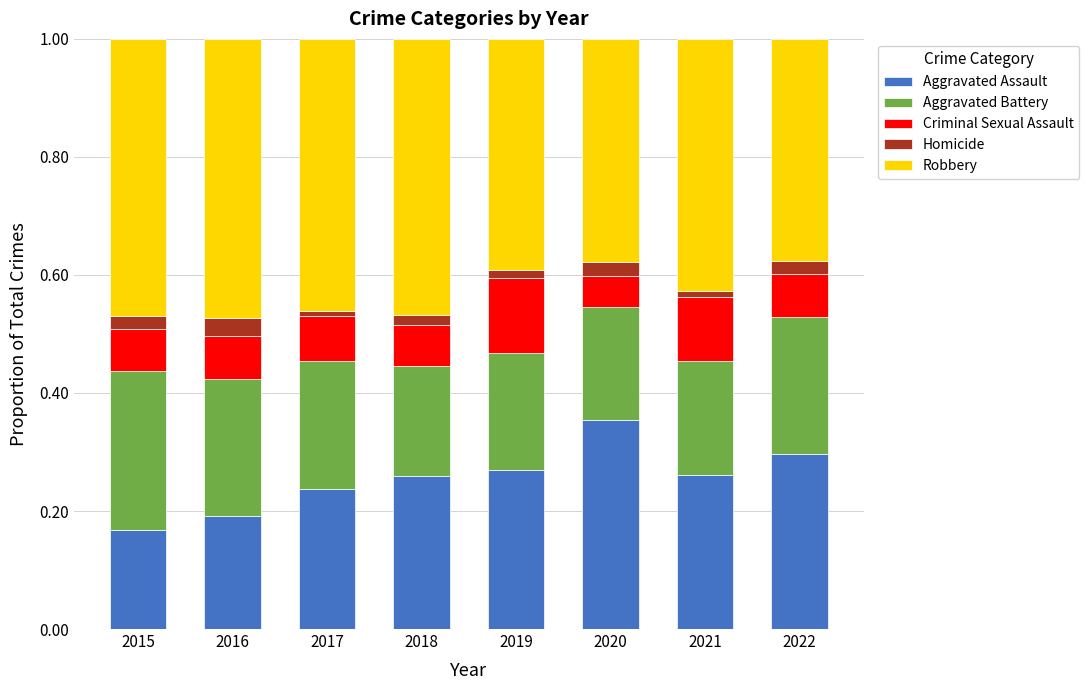

What is the total value across all series at 2016?

1.0